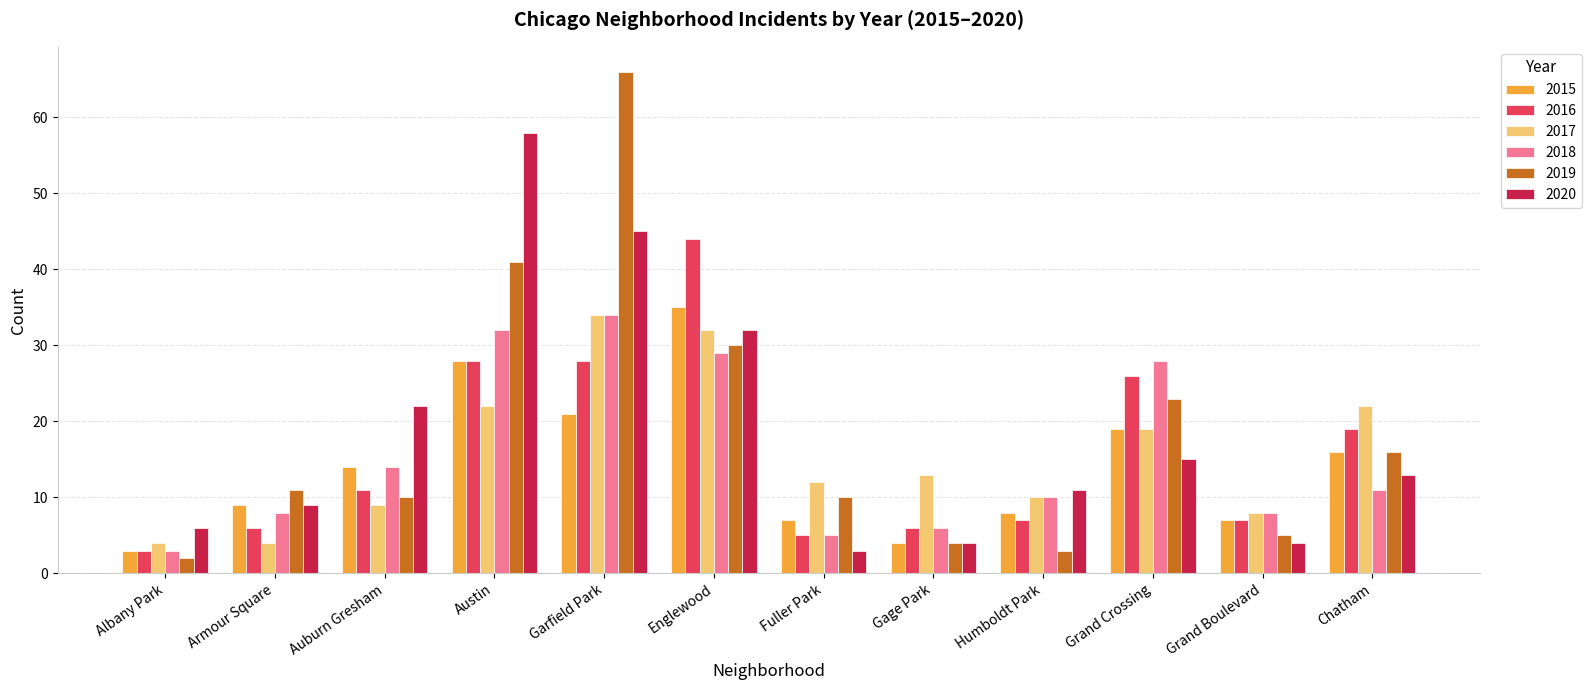

True or false: 2018 has a value of 28 at Grand Crossing.

True